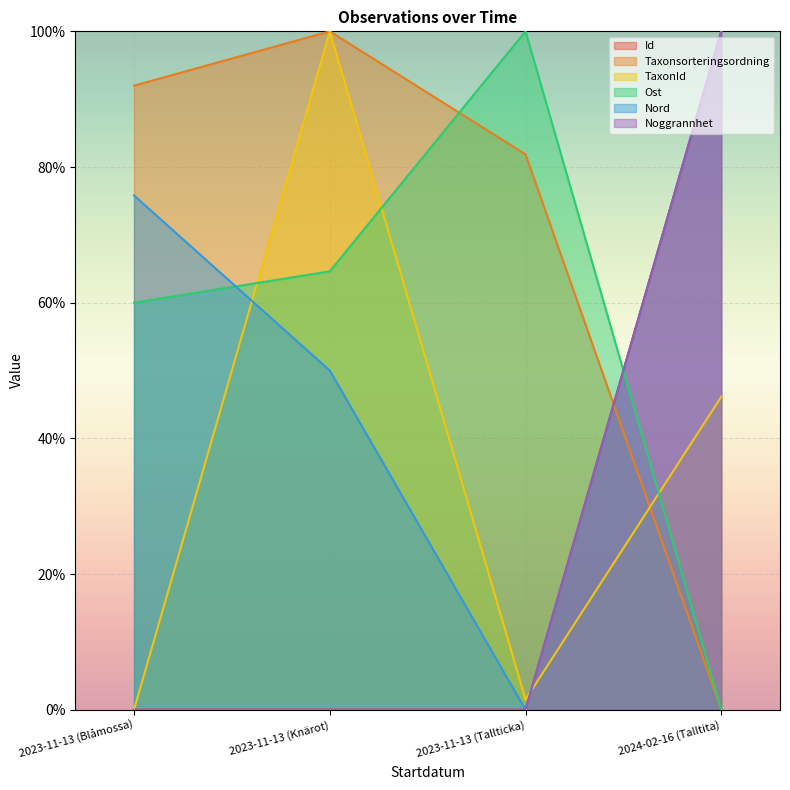

How many values in the Taxonsorteringsordning series are below 91?

2